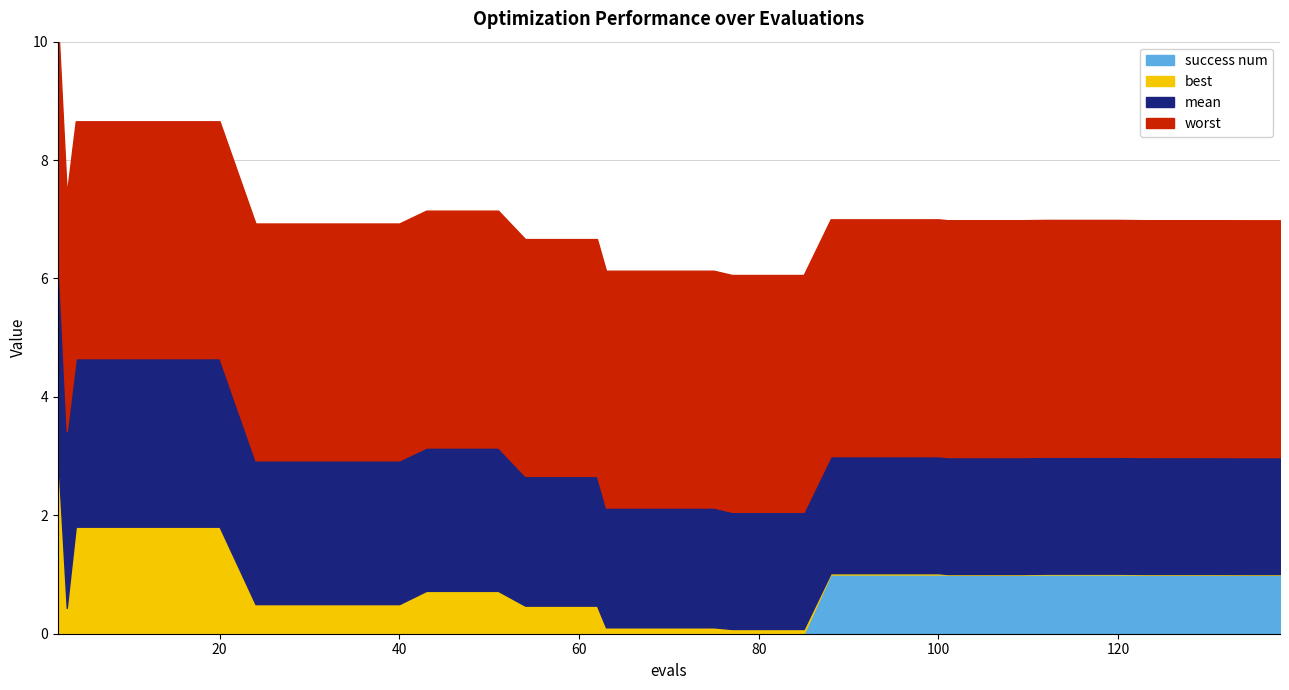

What is the difference between the second highest and minimum values in the best series?

1.8